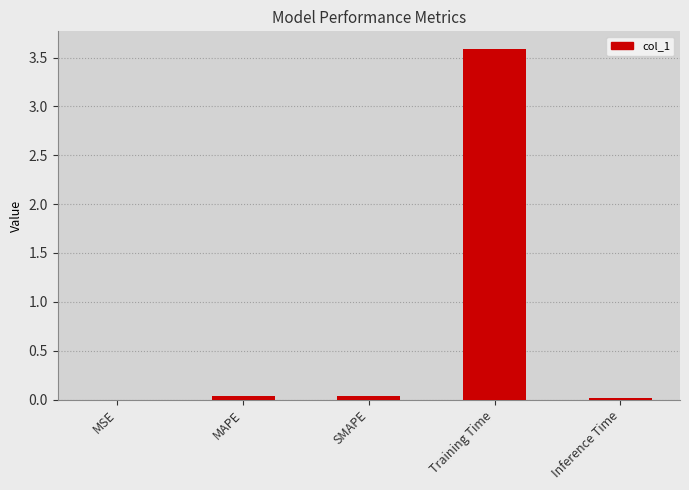

True or false: the data shows 5.6 at Training Time.

False